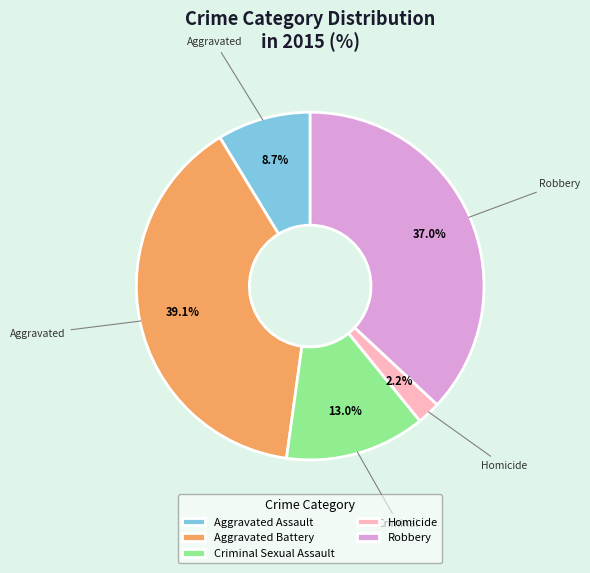

Which category has the smallest portion of the pie?

Homicide